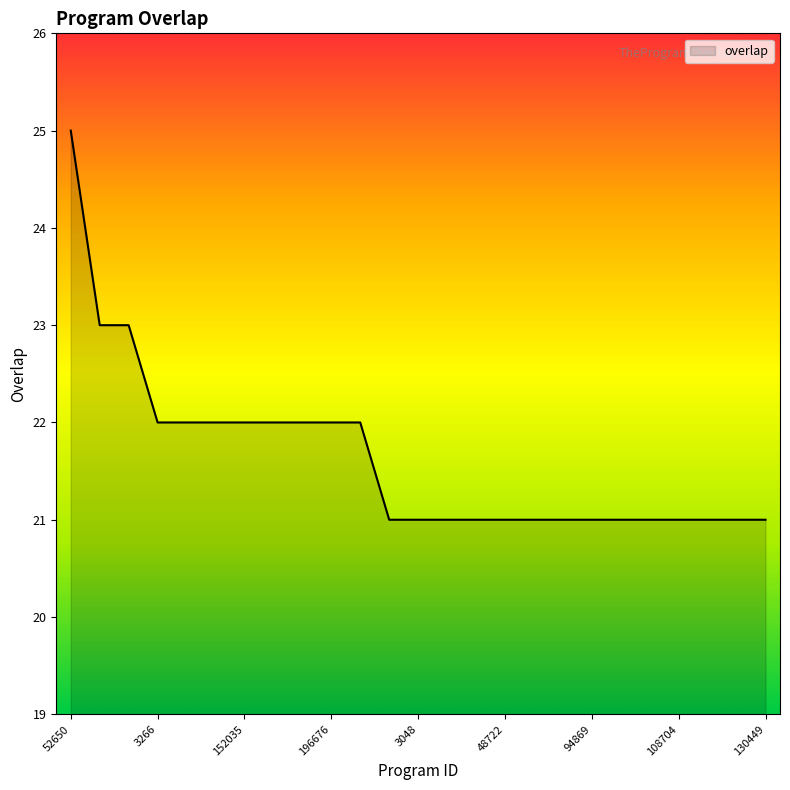

The chart shows a value of 21 at 97073. True or false?

True